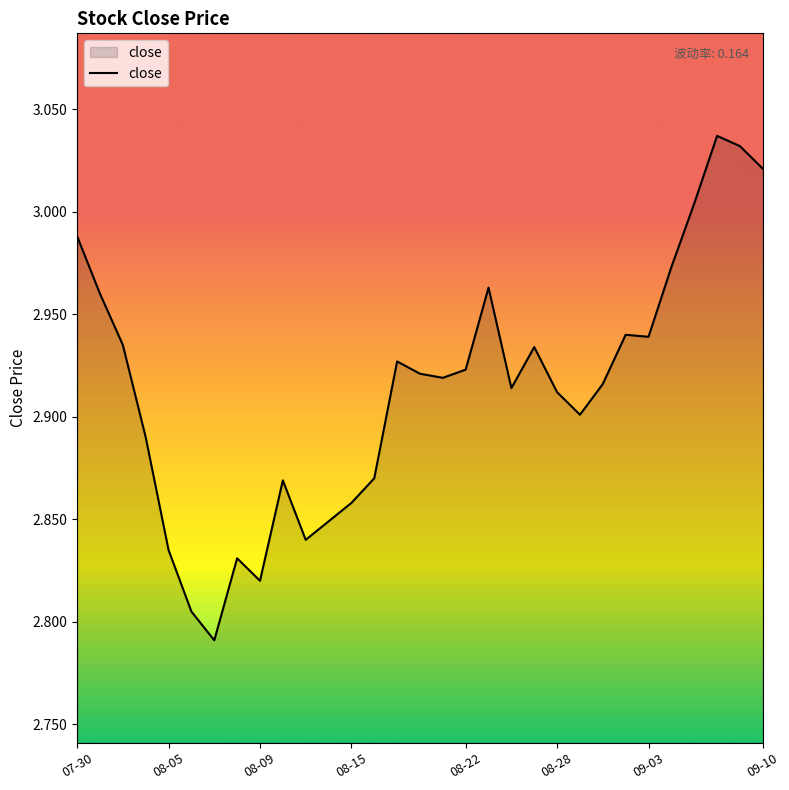

How many interior local valleys (lower than both neighbors) does the data have?

7